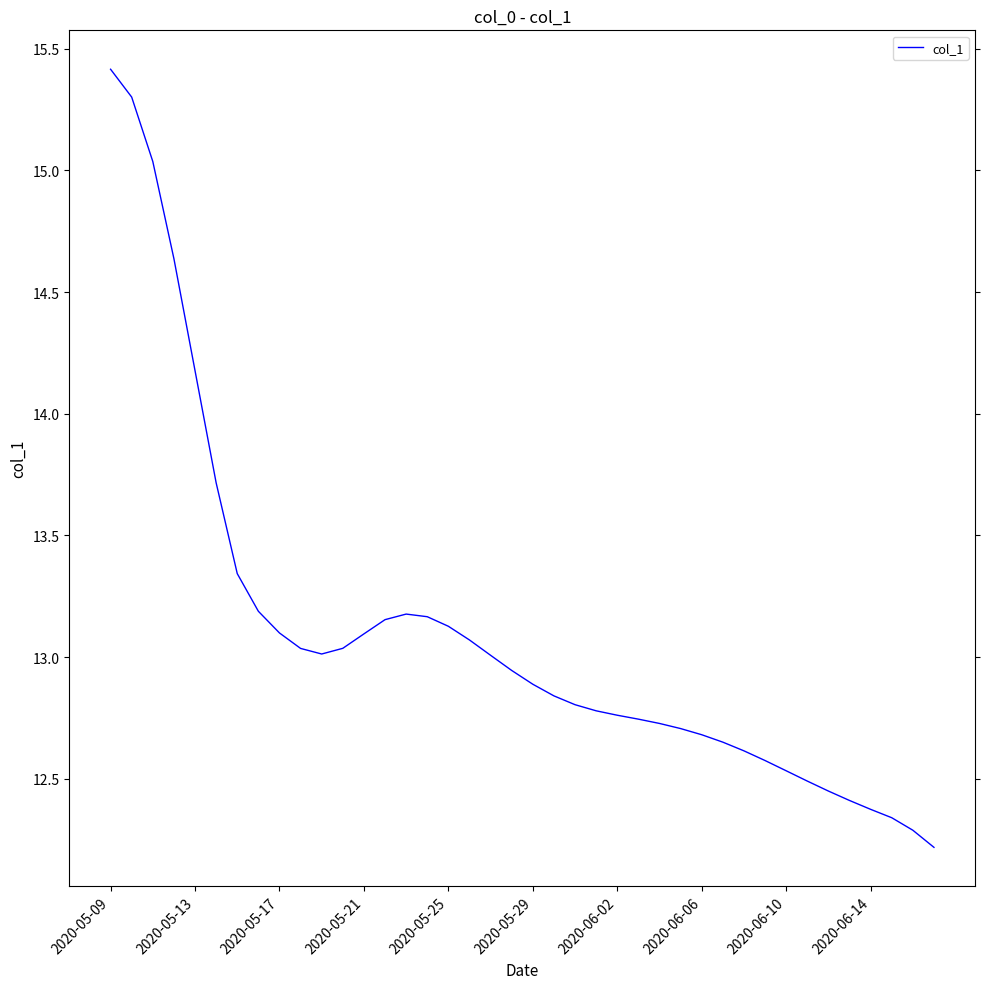

What is the greatest value displayed?

15.4